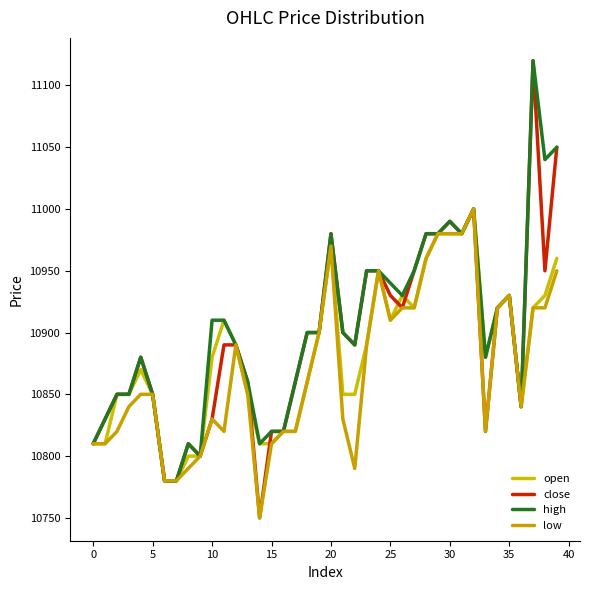

Which category has the lowest value across all series?

14